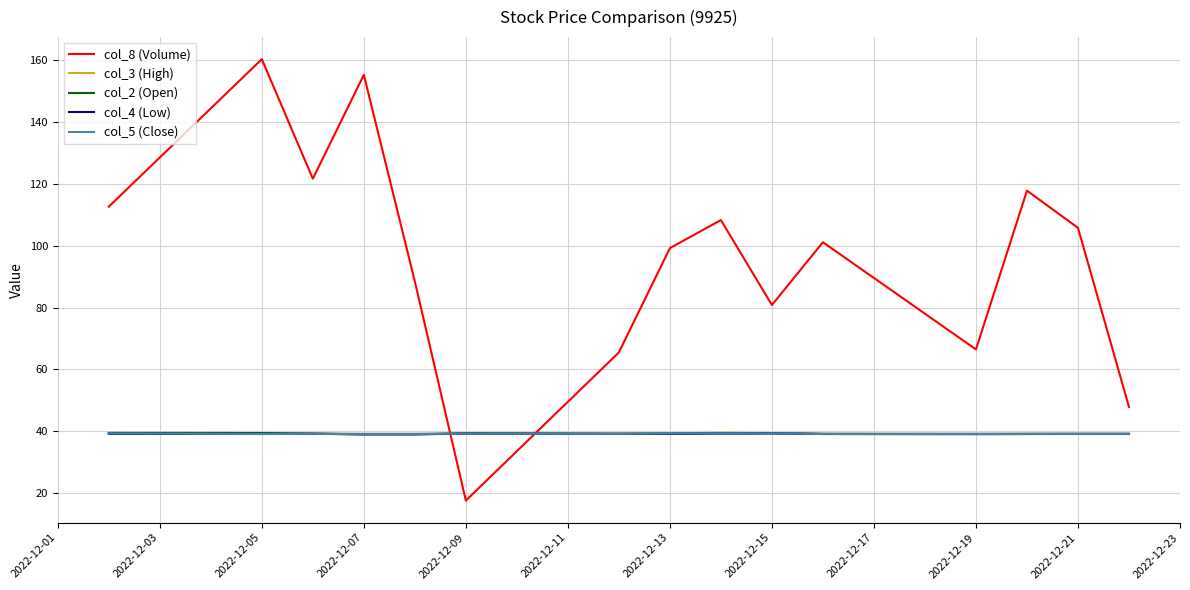

Which series ends up on top after the final intersection of col_2 (Open) and col_8 (Volume)?

col_8 (Volume)